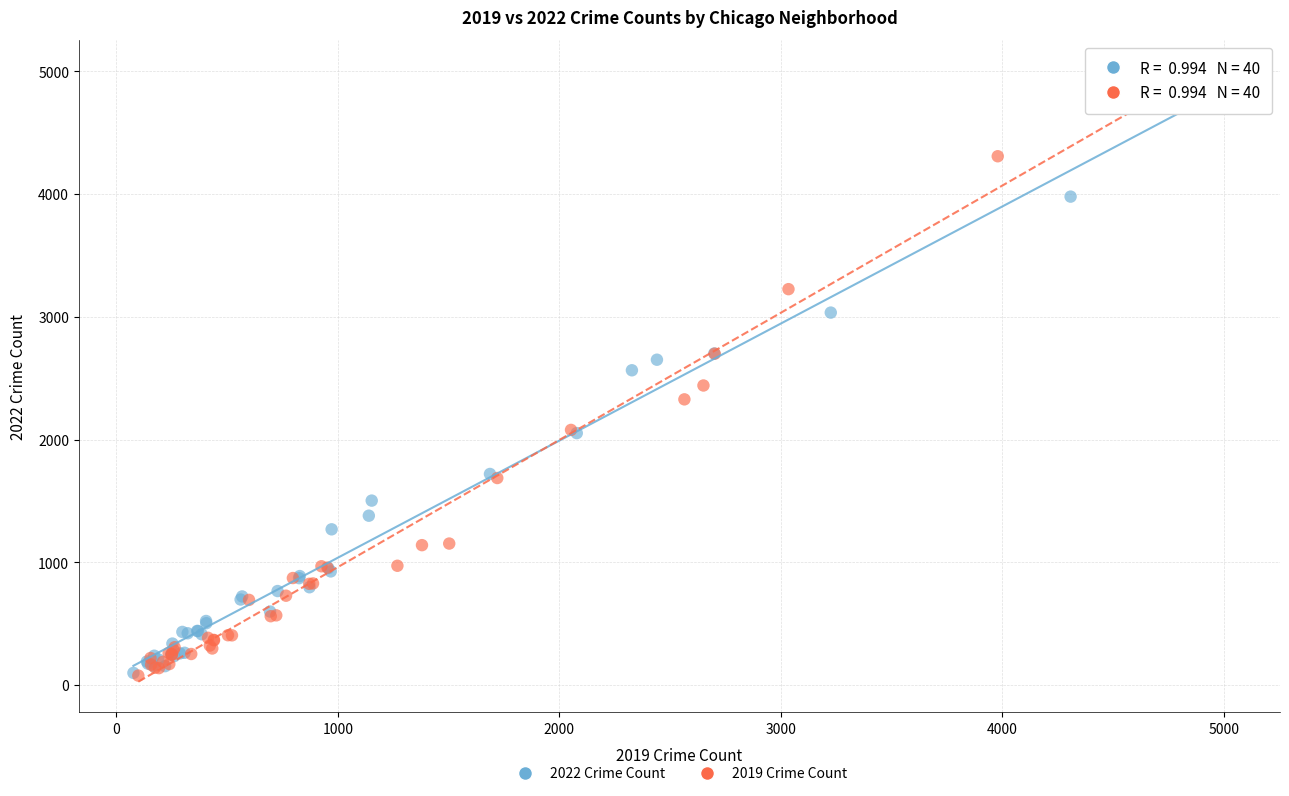

Which series has the largest Y range (max minus min)?

2019 Crime Count